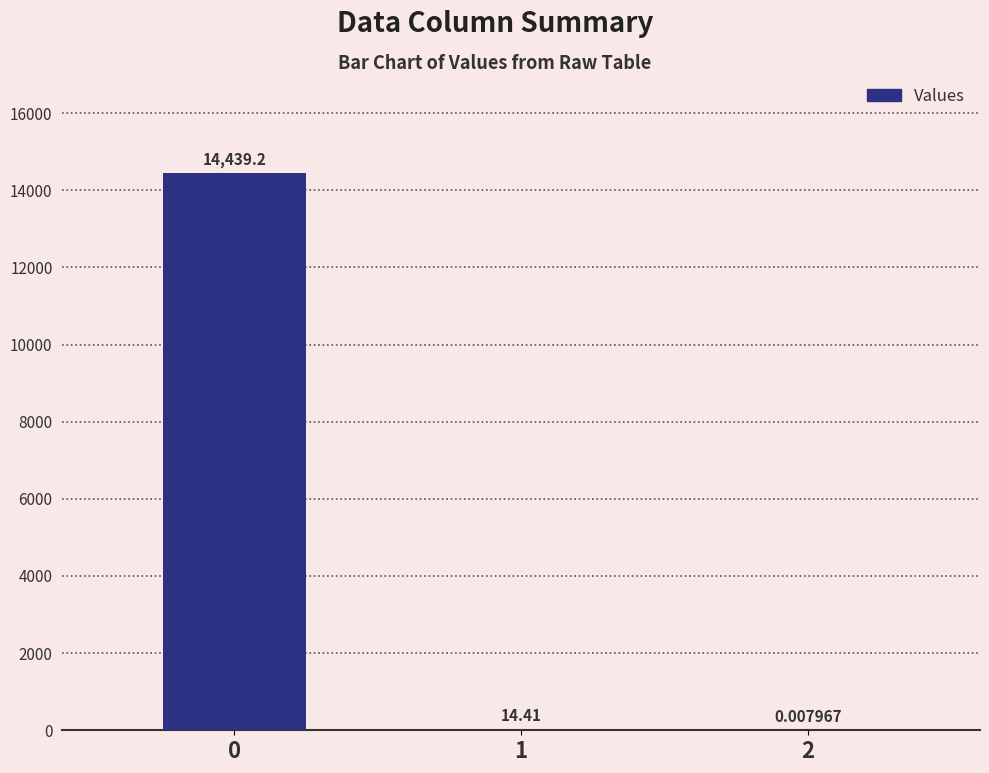

What is the change in value from 0 to 1?

-14424.8